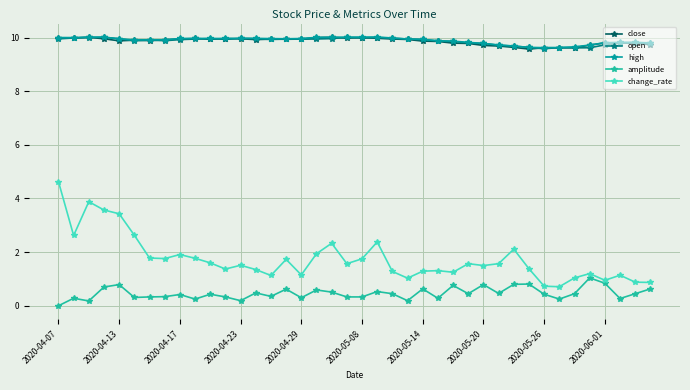

True or false: close has more than 0 interior local peaks.

True